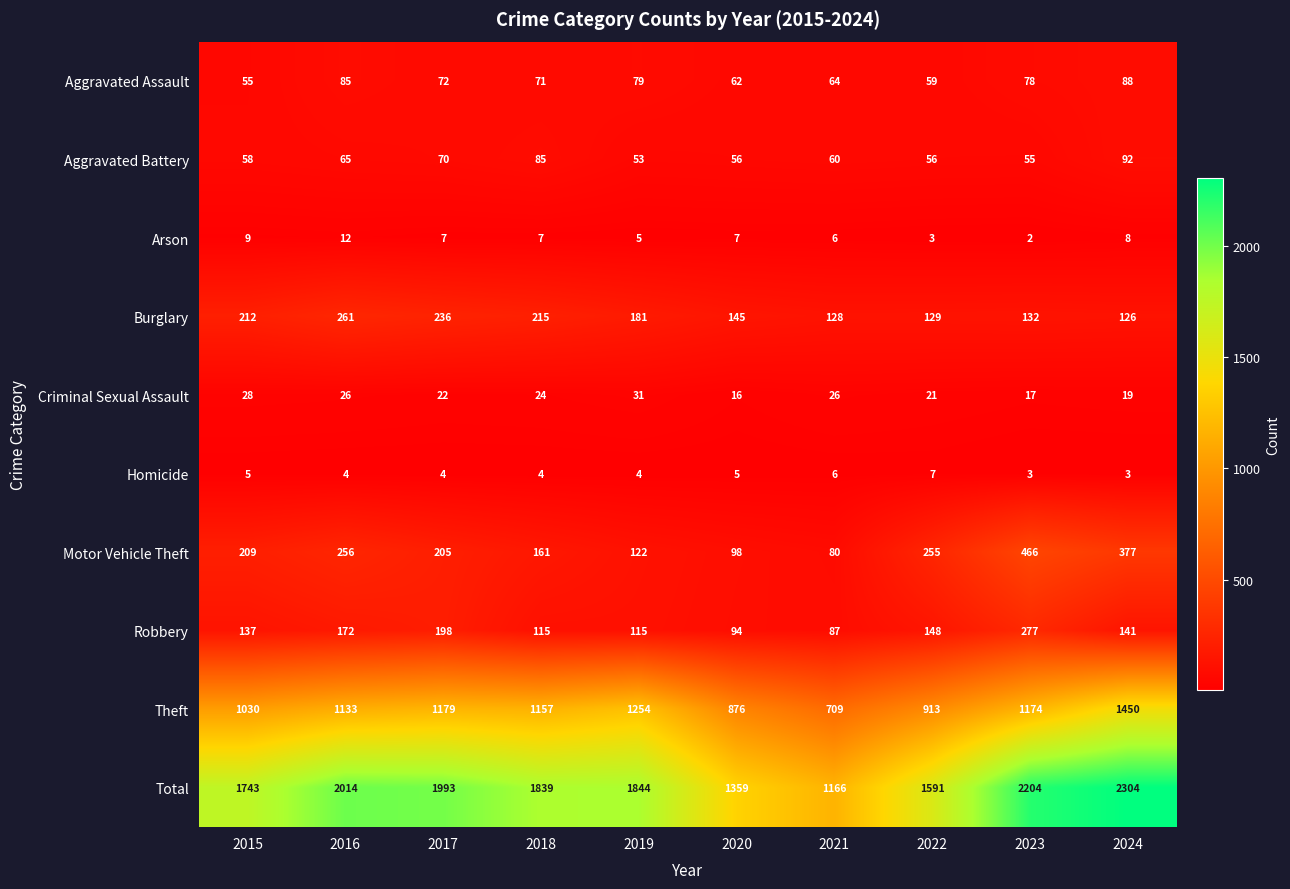

At which label does Aggravated Battery first exceed 60?

2016